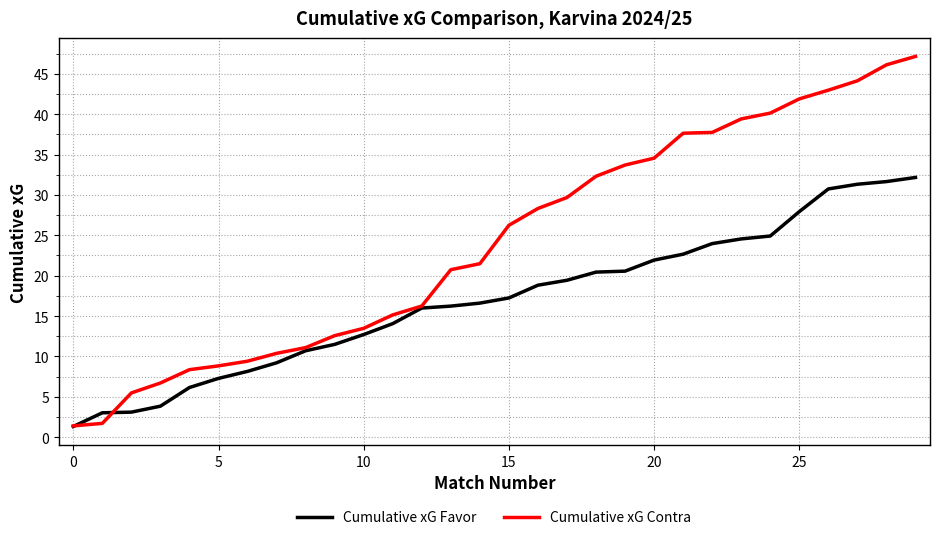

List the series in order of their overall mean, highest first.

Cumulative xG Contra, Cumulative xG Favor